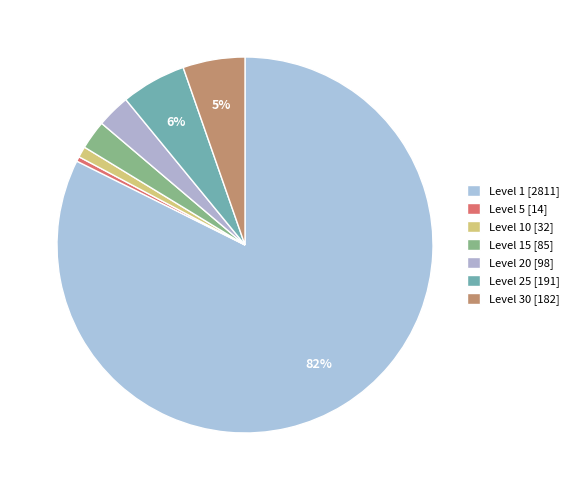

Count the number of slices in the pie.

7